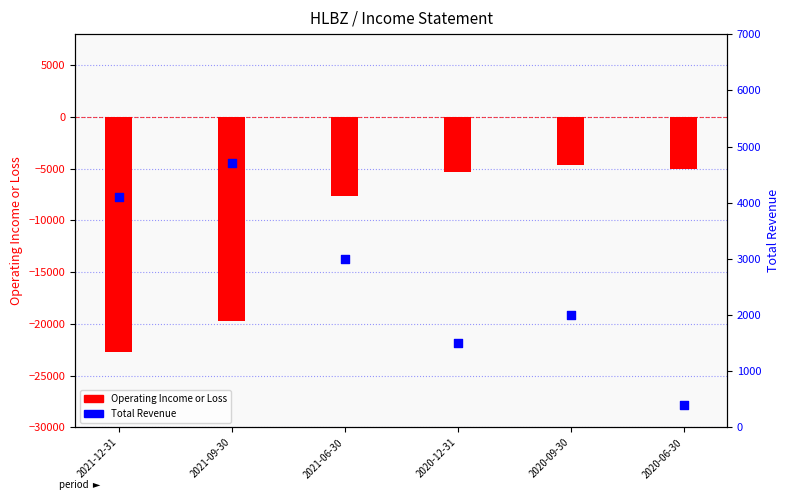

Which series reaches the minimum Y coordinate?

Operating Income or Loss